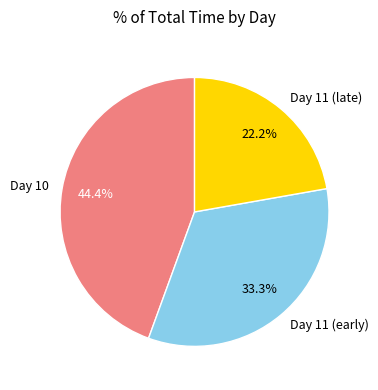

What is the largest slice in the pie chart?

Day 10